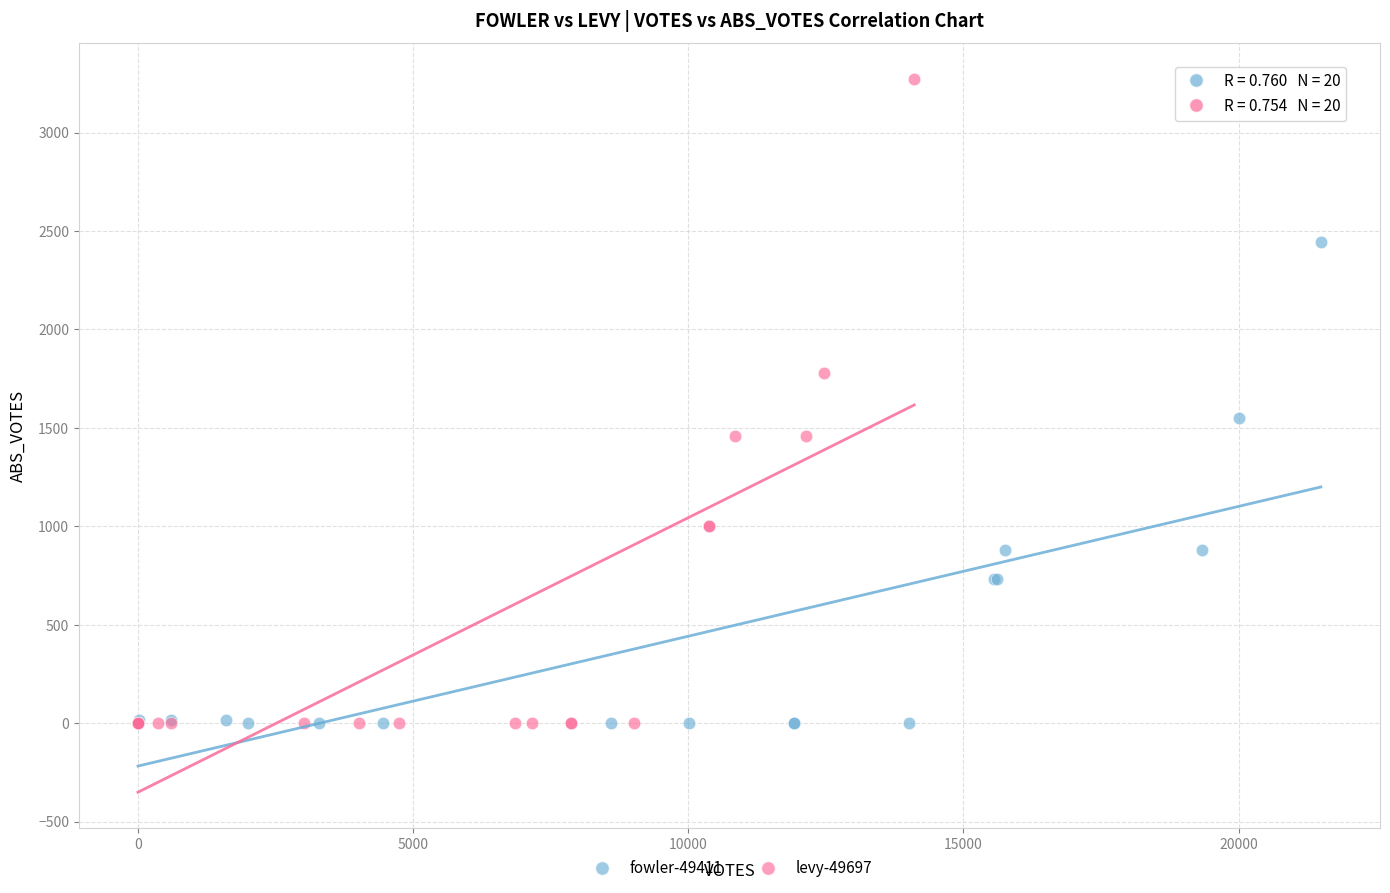

Which series has the widest spread of Y values?

levy-49697